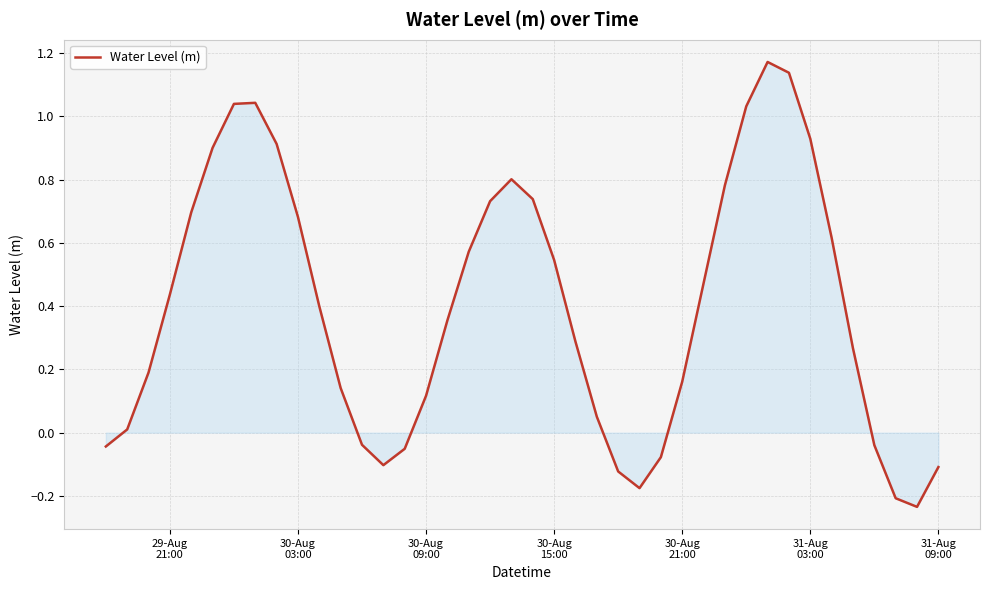

What is the difference between the maximum and minimum values?

1.4